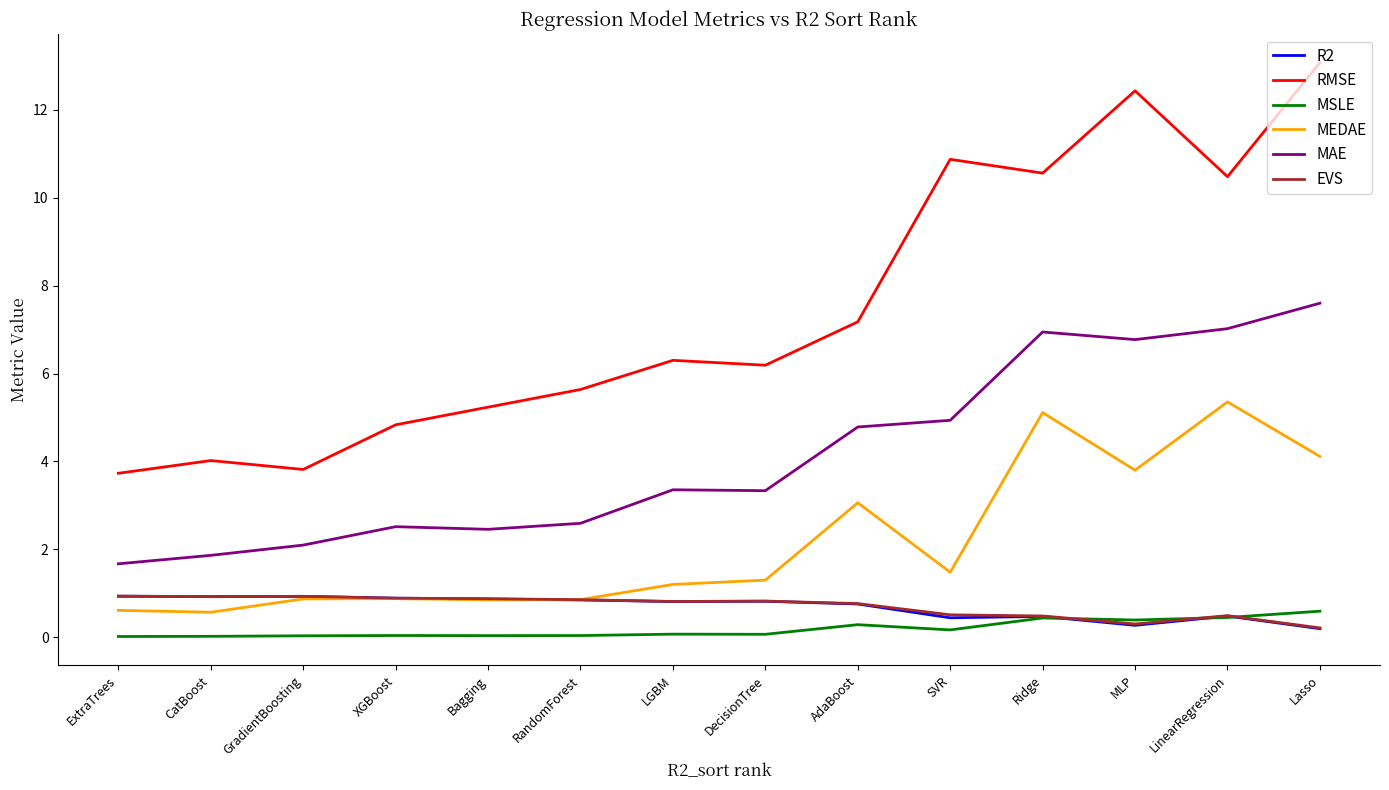

What value does the MEDAE series have at CatBoost?

0.6